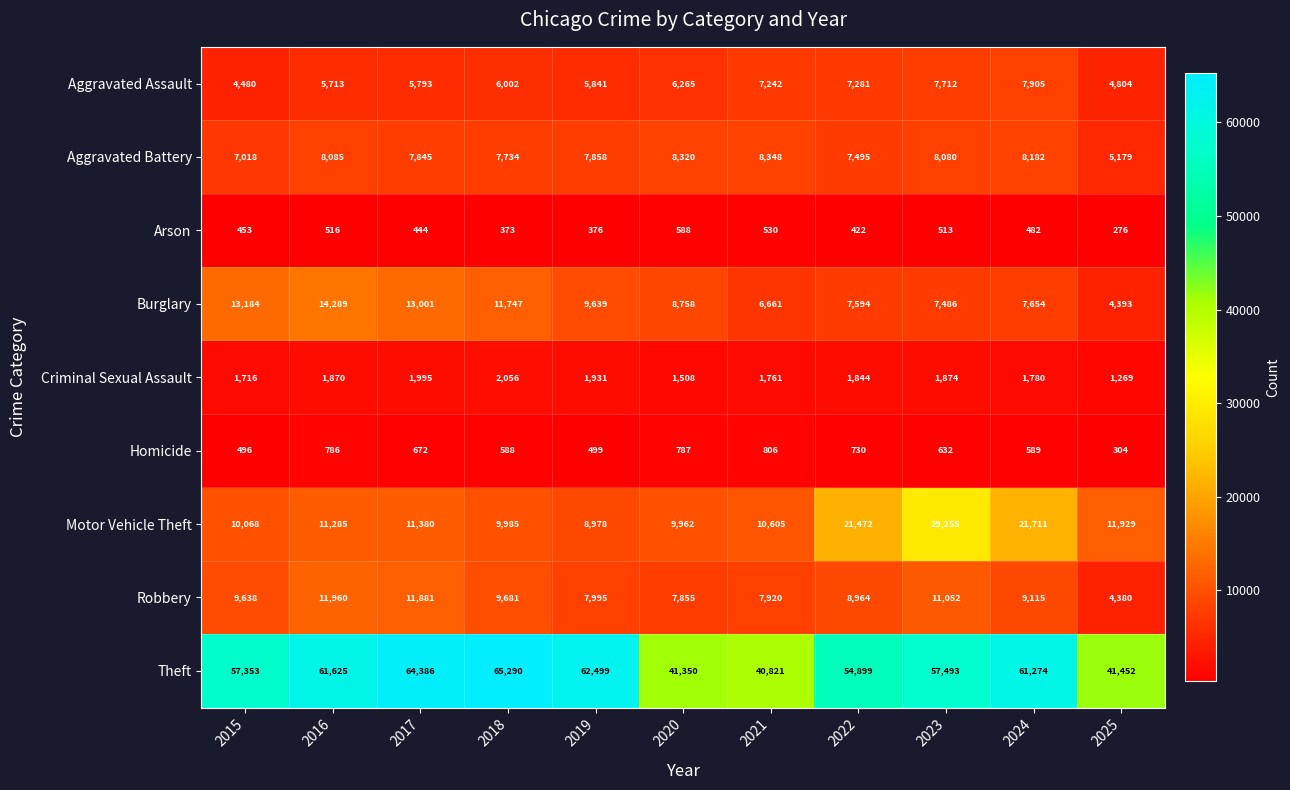

At which label is Motor Vehicle Theft closest to 19116?

2022